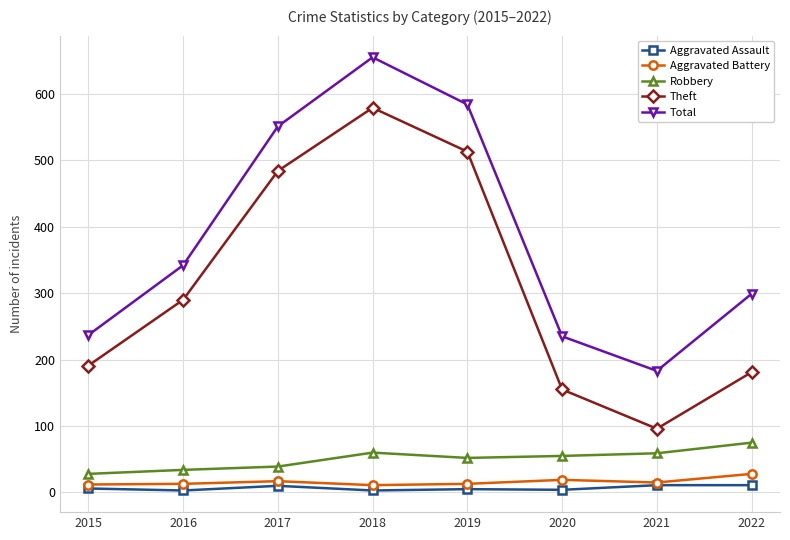

Is it true that Aggravated Battery equals 11 at 2018?

True